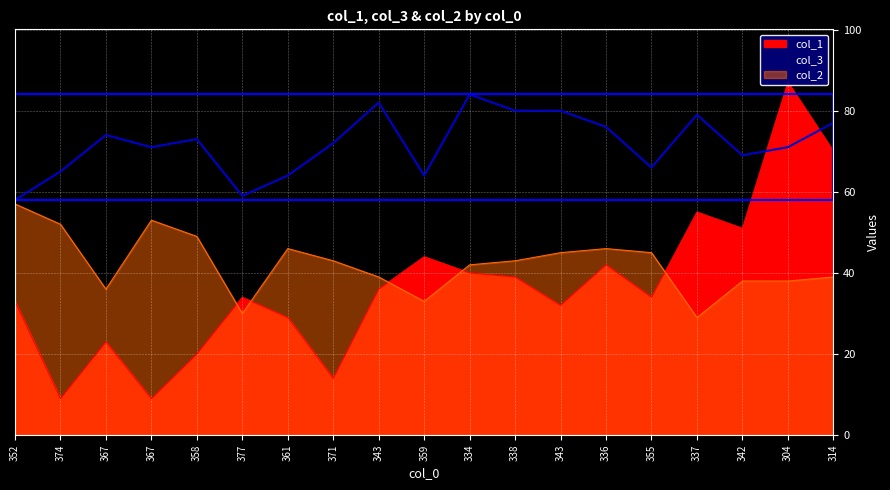

Reading right to left, extract all data points from this chart.

col_1: 70	87	51	55	34	42	32	39	40	44	36	14	29	34	20	9	23	9	33
col_3: 77	71	69	79	66	76	80	80	84	64	82	72	64	59	73	71	74	65	58
col_2: 39	38	38	29	45	46	45	43	42	33	39	43	46	30	49	53	36	52	57